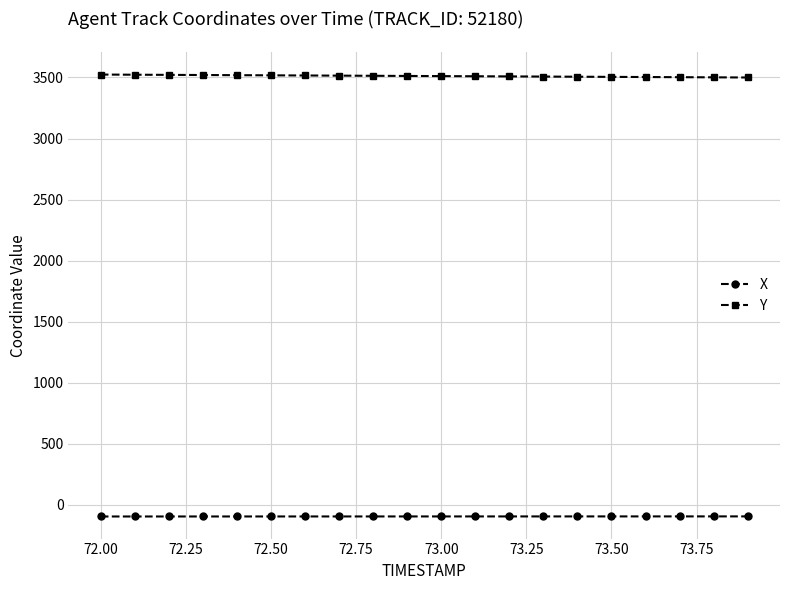

What is the greatest value displayed?

3523.8